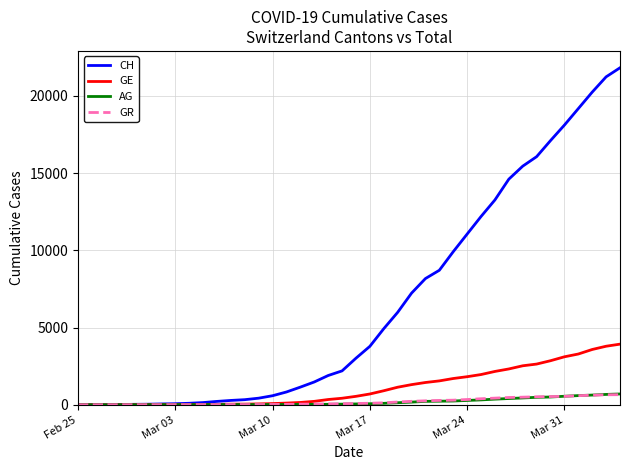

Which series has the widest spread of values?

CH